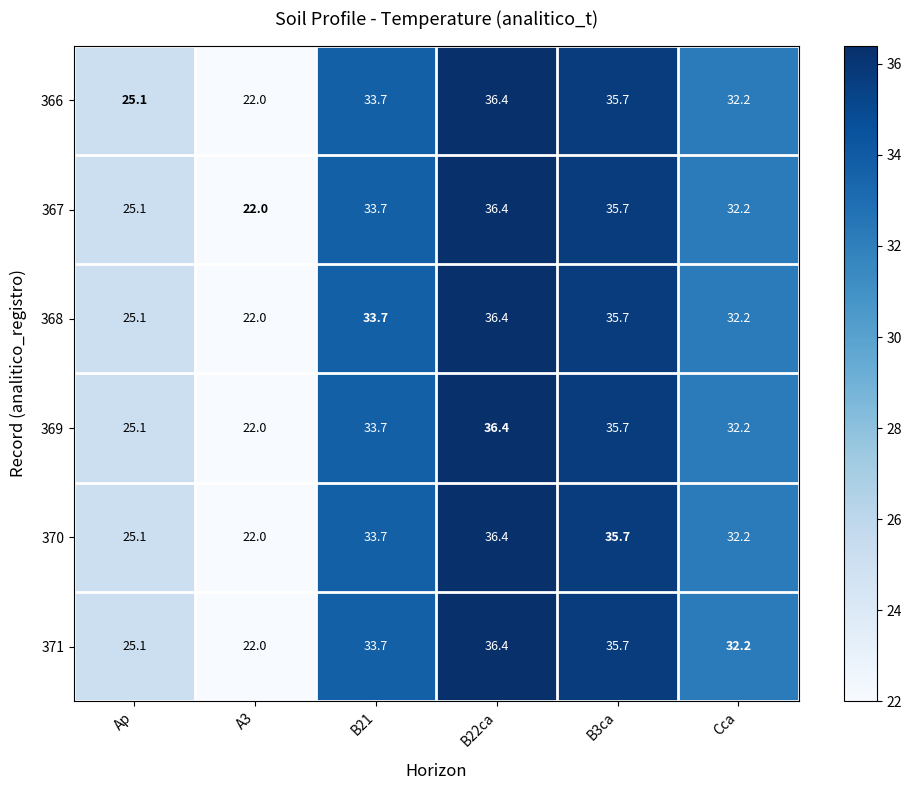

Rank the categories by 369 value from highest to lowest.

B22ca, B3ca, B21, Cca, Ap, A3